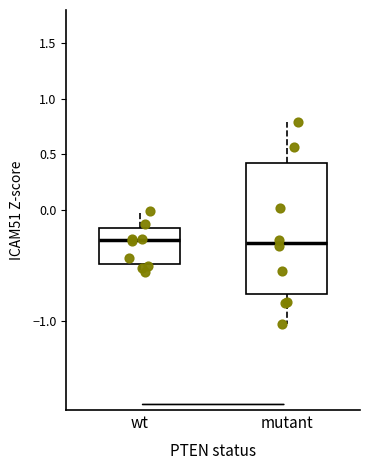

Reading left to right, read every box against the y-axis: the position of its median line, the range the box covers, and the ends of its whiskers. The values are not printed on the chart, so give them approximately, as read against the axis.

wt: median -0.25, box -0.50 to -0.15, whiskers -0.55 to 0.00
mutant: median -0.30, box -0.75 to 0.45, whiskers -1.05 to 0.80